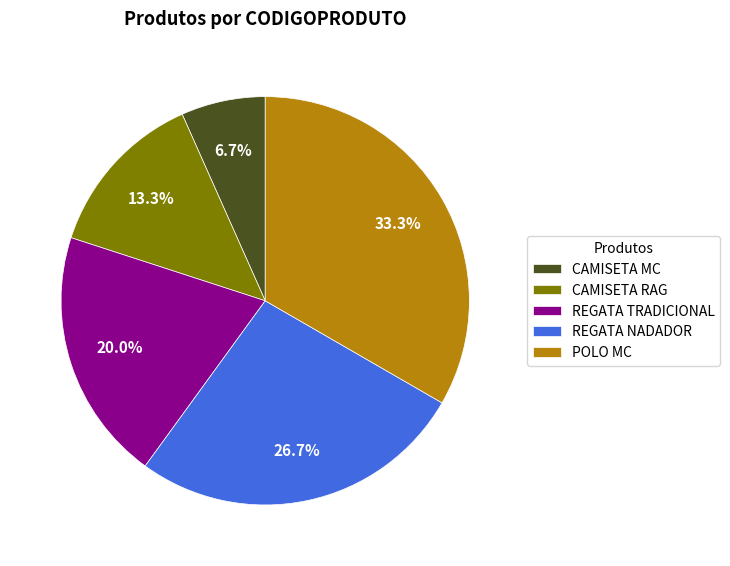

How many segments does this pie chart have?

5